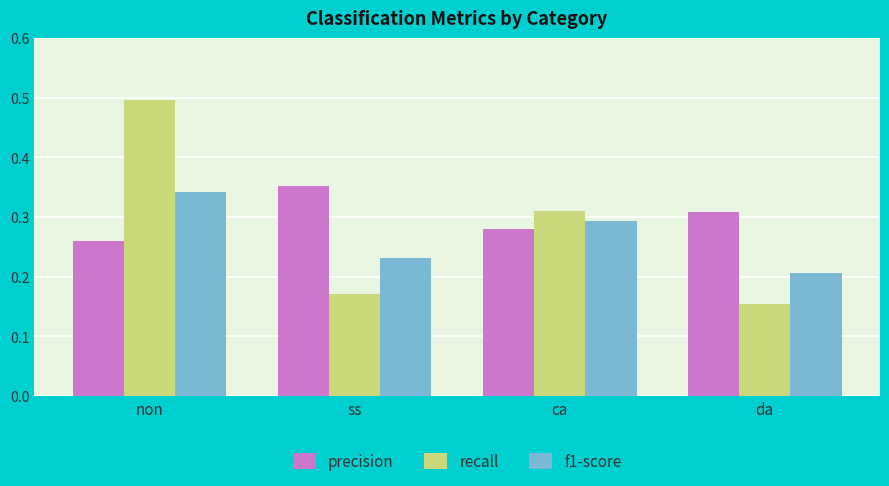

What is the difference between the maximum and minimum values in the precision series?

0.1